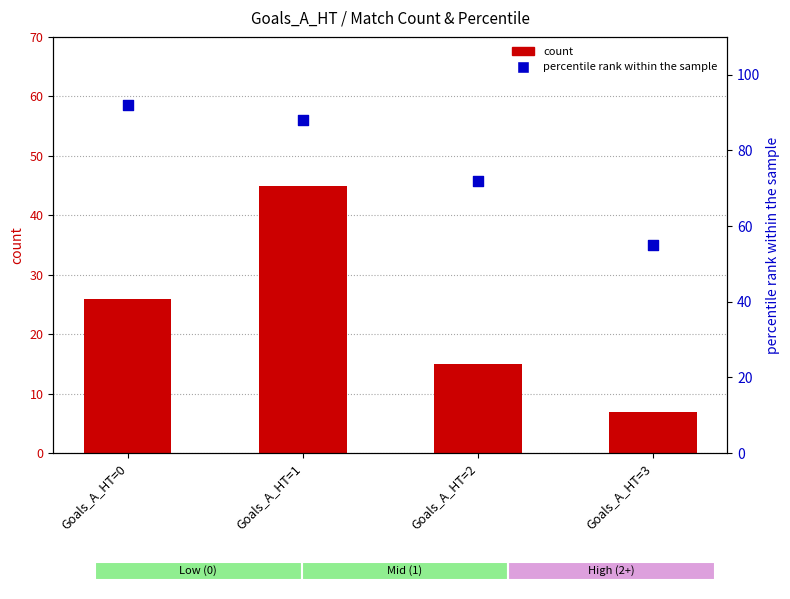

Is the value of percentile rank within the sample at Goals_A_HT=0 greater than the value of count at Goals_A_HT=3?

Yes